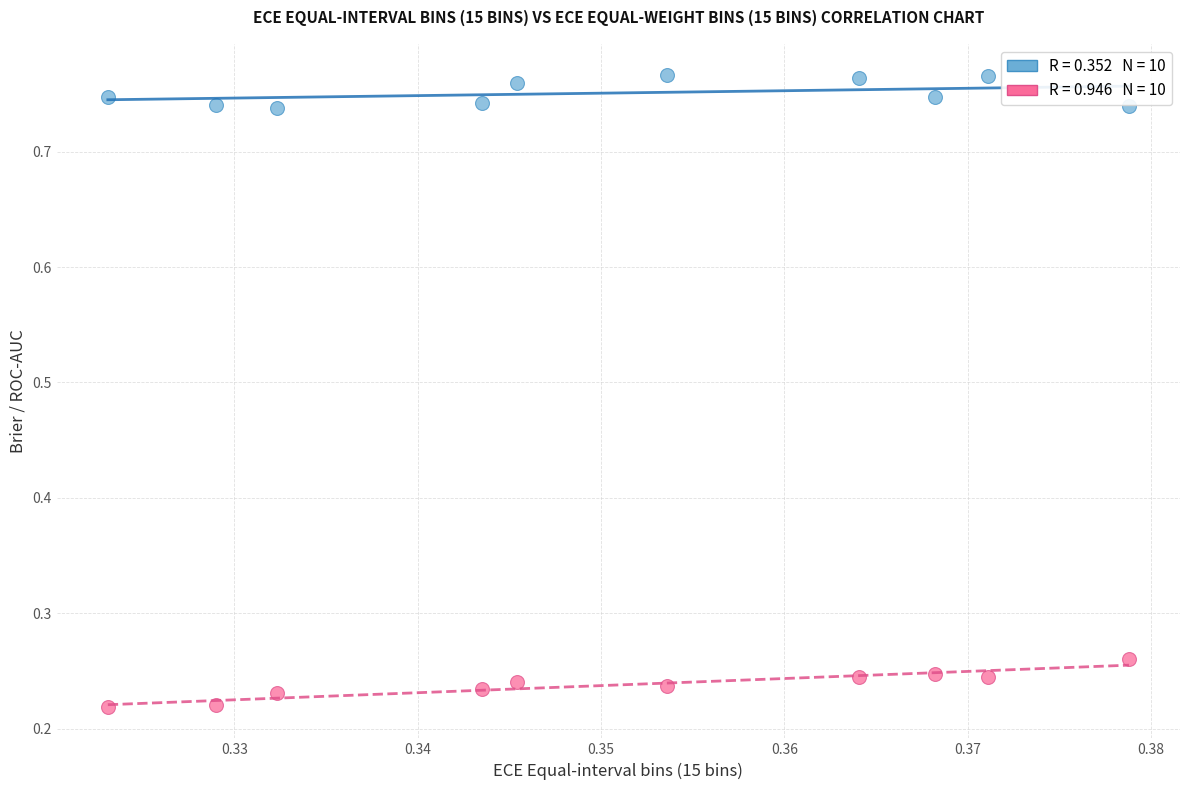

Across all data points, what is the range of Y values (max minus min)?

0.5